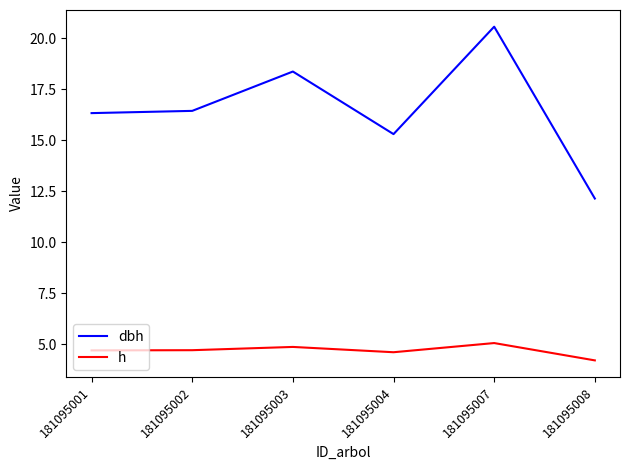

Rank the series by their maximum value, from highest to lowest.

dbh, h